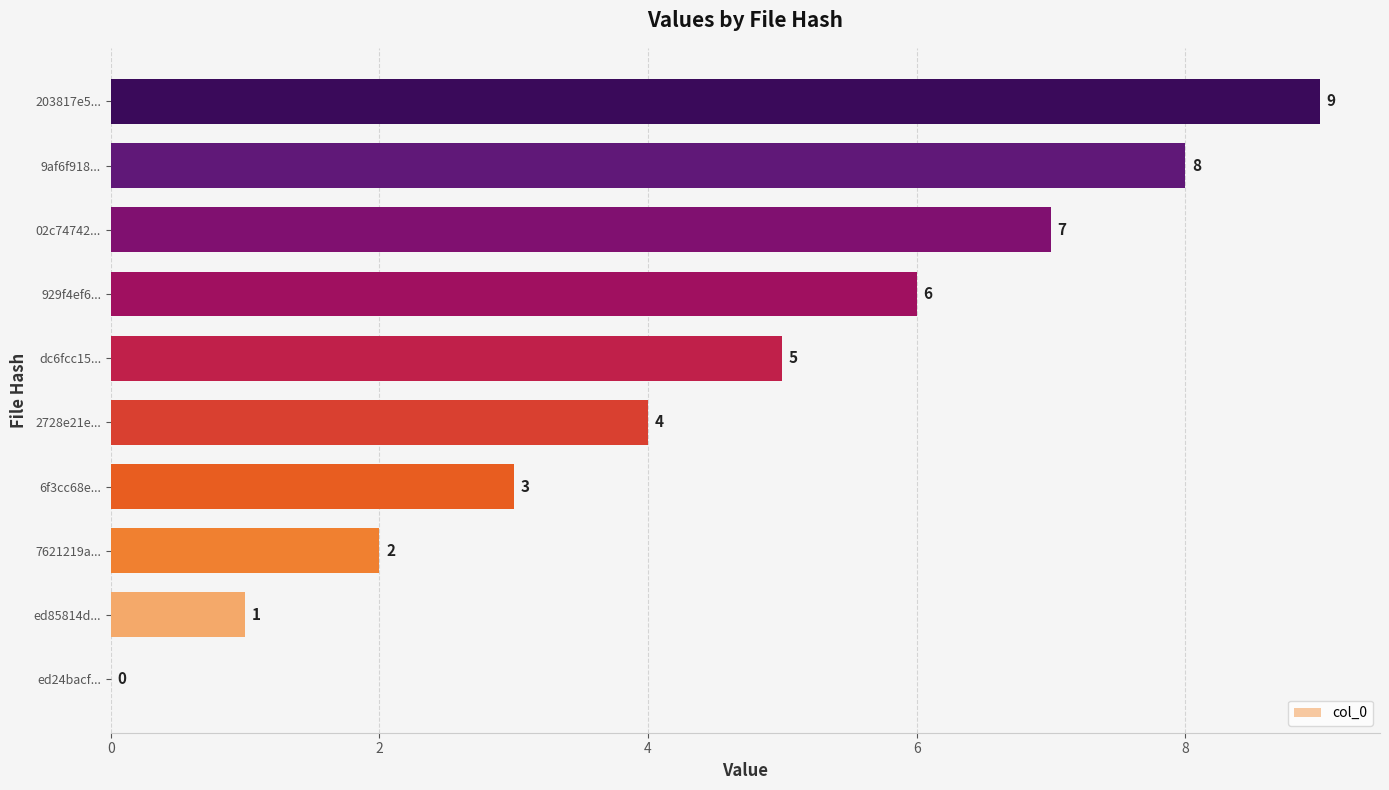

What is the sum of all values?

45